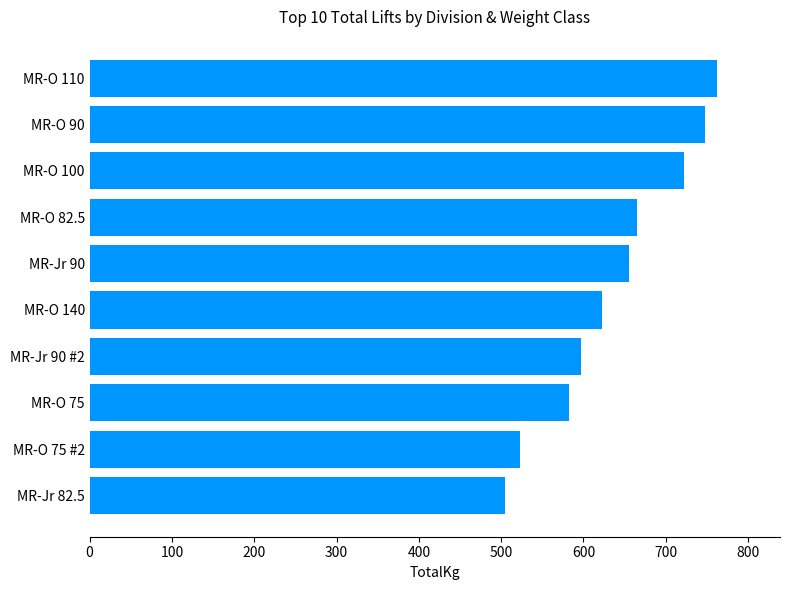

Is it true that the value at MR-Jr 82.5 is 505.0?

True